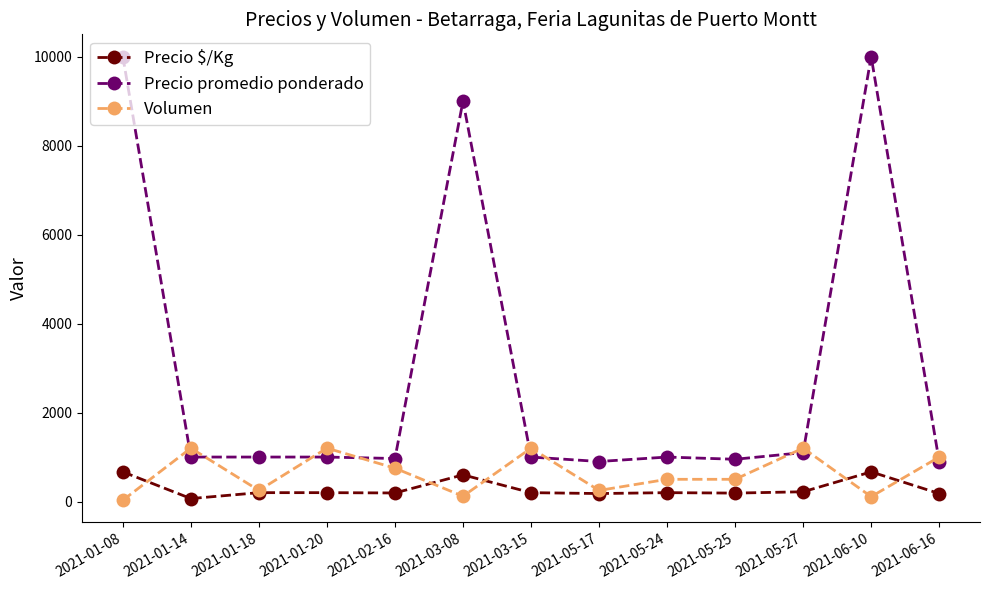

At 2021-03-08, list the series in order from smallest to largest.

Volumen, Precio $/Kg, Precio promedio ponderado